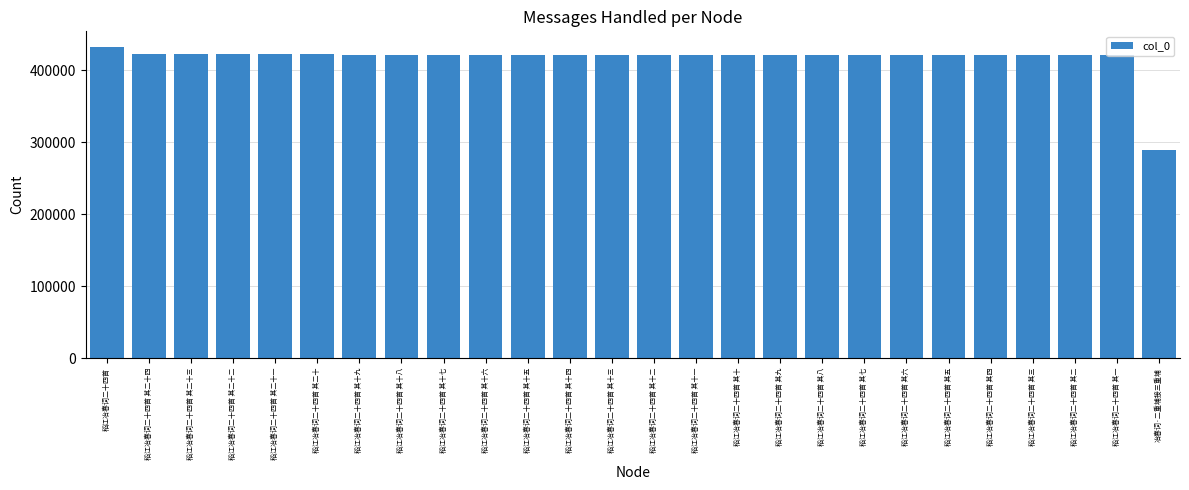

What is the label of the 6th bar from the left?

稻江冶春词二十四首 其二十